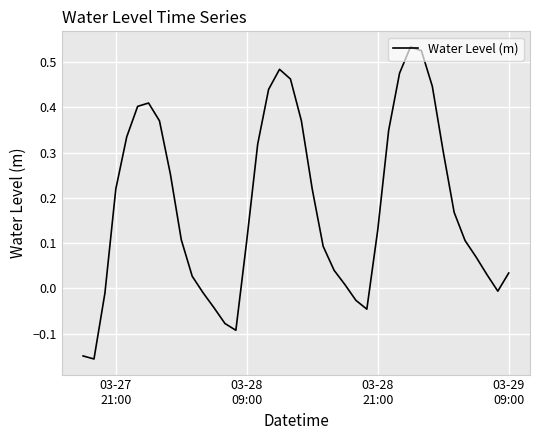

What is the difference between the maximum and minimum values?

0.7